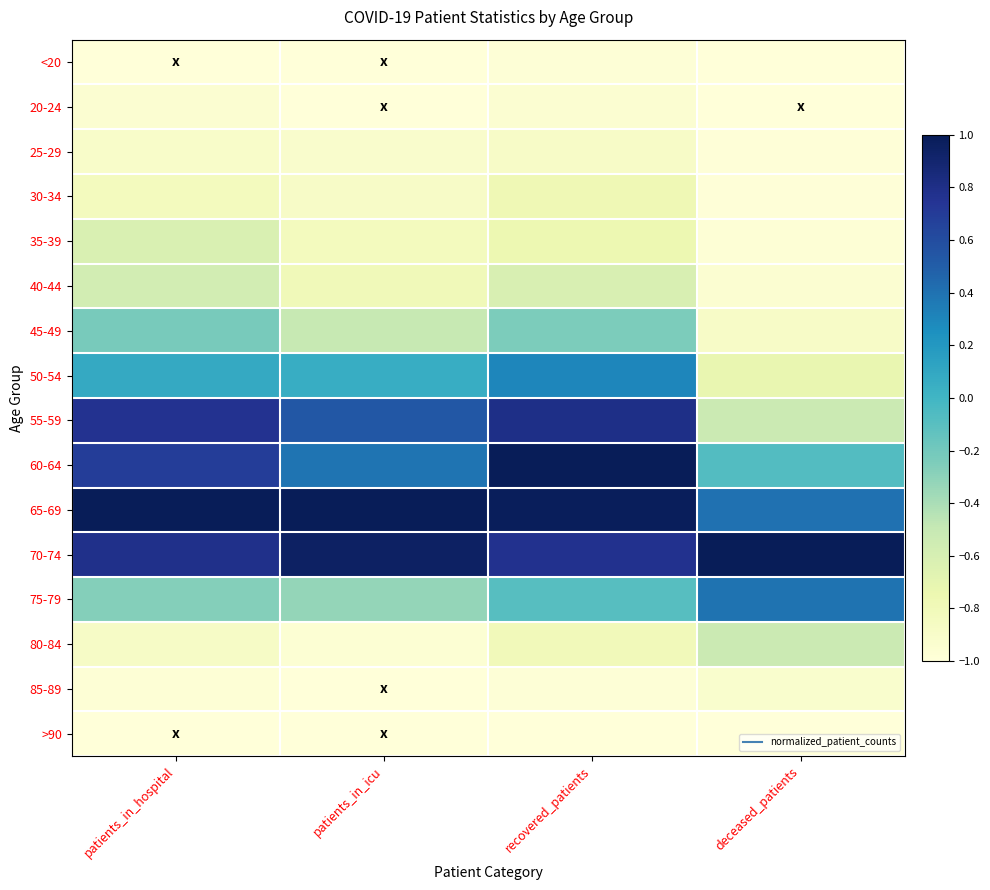

Which category has the lowest value across all series?

patients_in_hospital